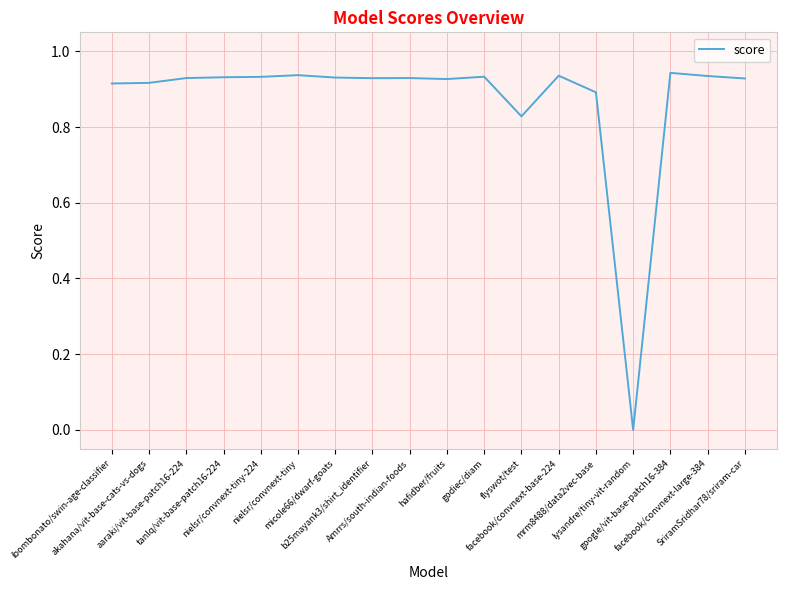

List the labels in order of value, largest first.

google/vit-base-patch16-384, nielsr/convnext-tiny, facebook/convnext-base-224, facebook/convnext-large-384, godiec/diam, nielsr/convnext-tiny-224, tanlq/vit-base-patch16-224, micole66/dwarf-goats, aaraki/vit-base-patch16-224, Amrrs/south-indian-foods, b25mayank3/shirt_identifier, SriramSridhar78/sriram-car, hafidber/fruits, akahana/vit-base-cats-vs-dogs, ibombonato/swin-age-classifier, mrm8488/data2vec-base, flyswot/test, lysandre/tiny-vit-random